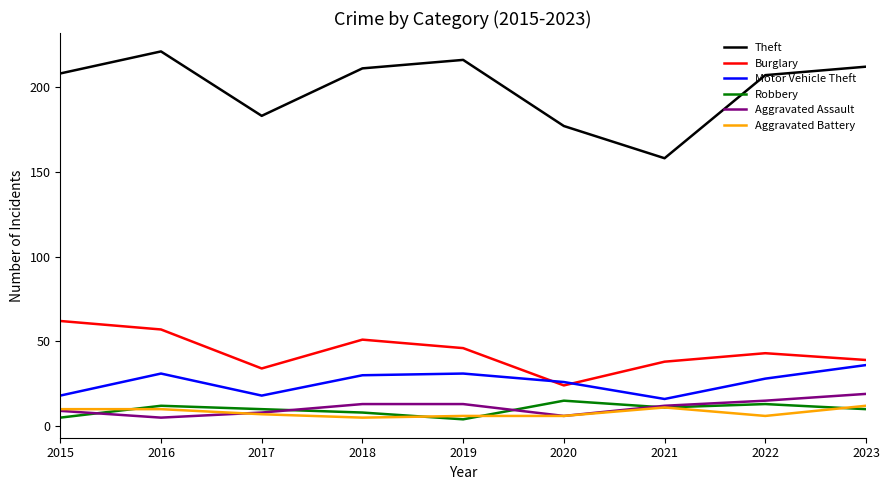

In Burglary, how many points are lower than both neighbors (excluding endpoints)?

2